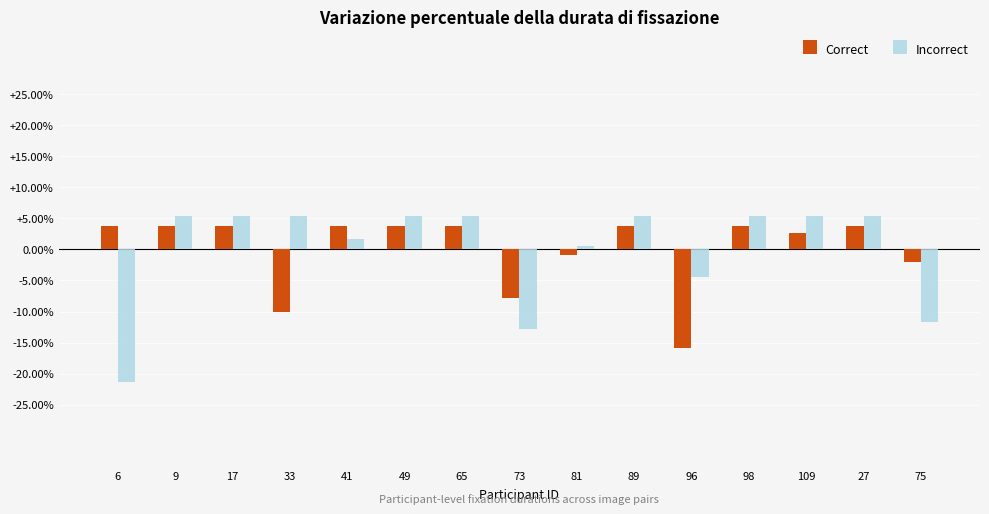

Are the bars grouped side by side (vs. stacked)?

Yes